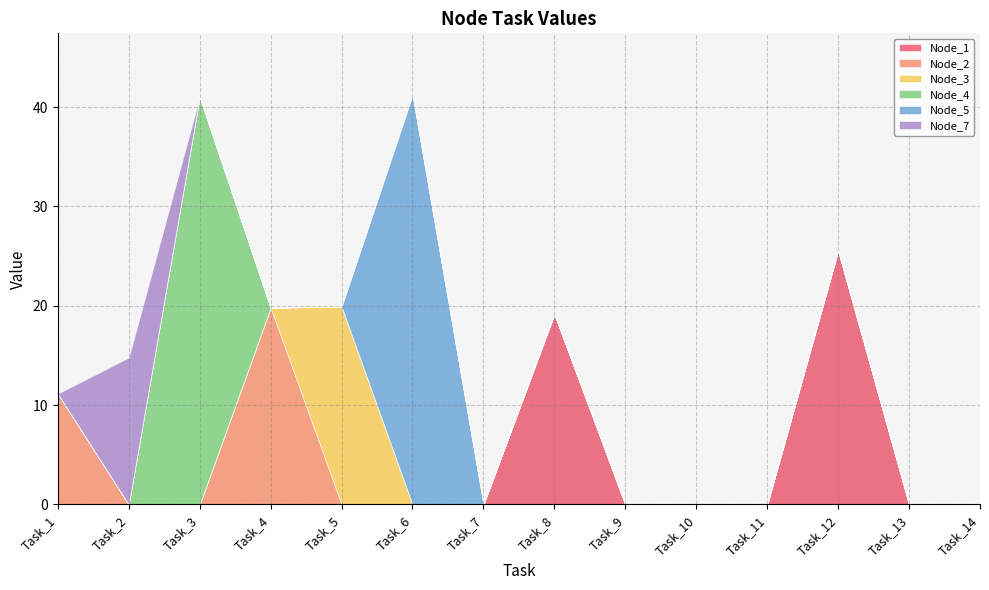

True or false: Node_7 has a value of -8.6 at Task_6.

False